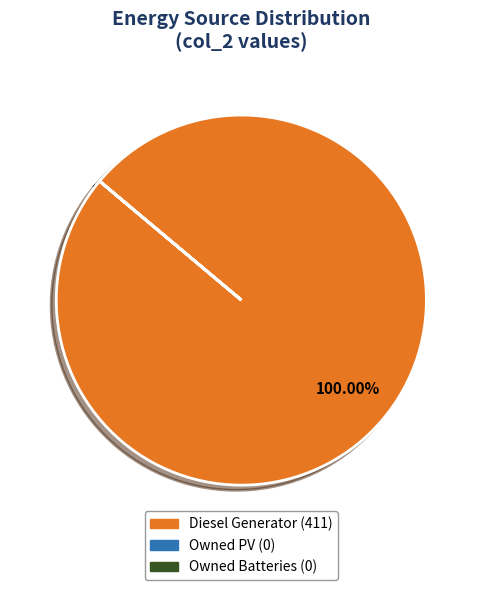

Is there a majority slice in this chart?

Yes